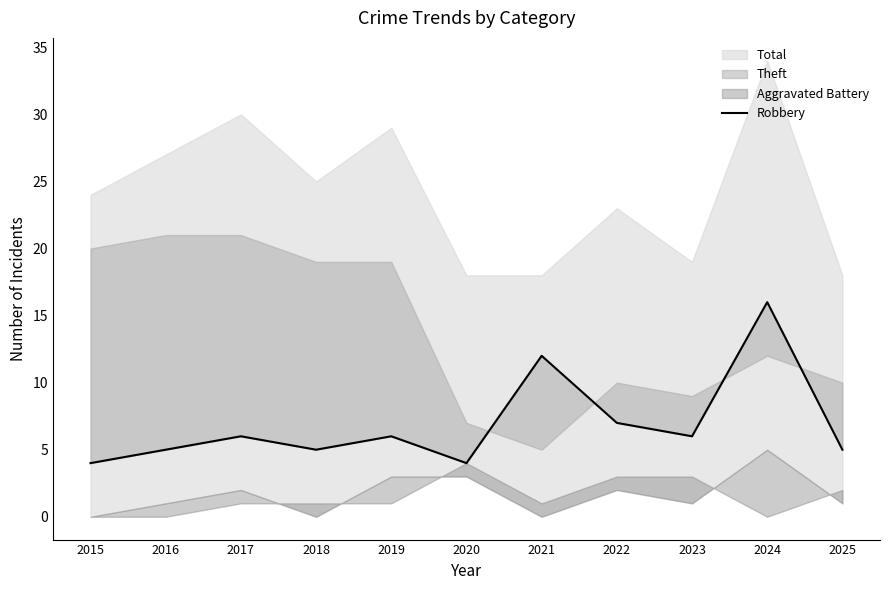

How many values are below 6?

5